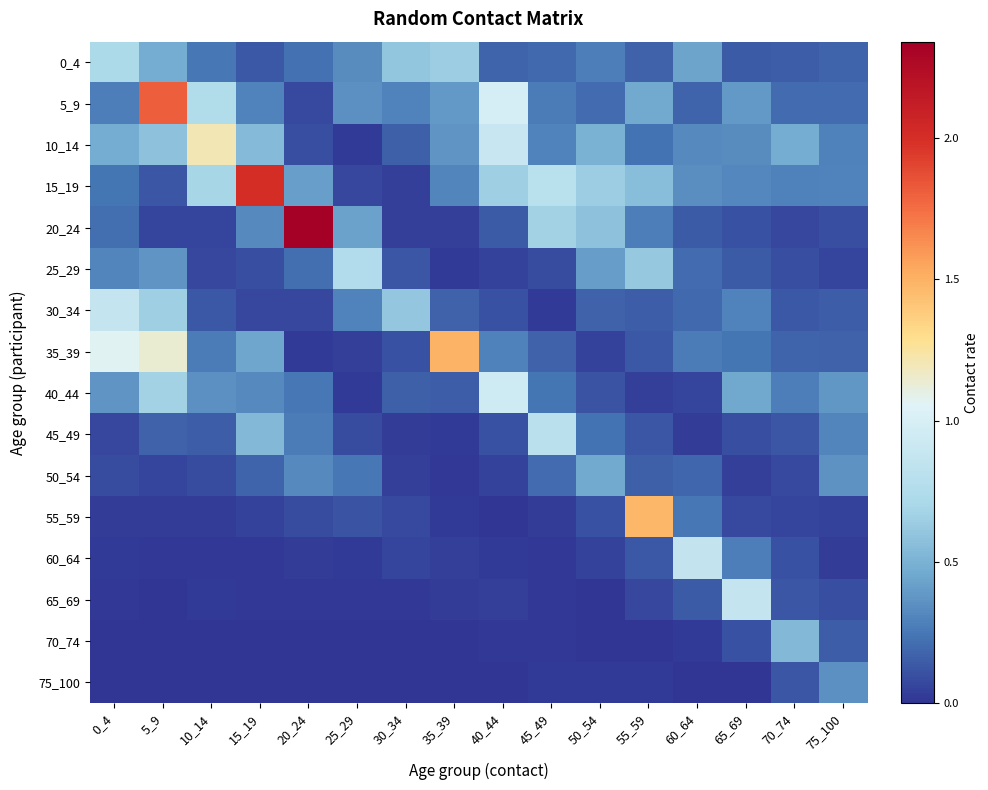

Reading left to right, list all the values displayed in this chart.

0_4: 0_4=0.7	5_9=0.5	10_14=0.3	15_19=0.1	20_24=0.2	25_29=0.3	30_34=0.6	35_39=0.6	40_44=0.2	45_49=0.2	50_54=0.3	55_59=0.2	60_64=0.4	65_69=0.1	70_74=0.2	75_100=0.2
5_9: 0_4=0.3	5_9=1.8	10_14=0.7	15_19=0.3	20_24=0.1	25_29=0.3	30_34=0.3	35_39=0.4	40_44=1.0	45_49=0.3	50_54=0.2	55_59=0.5	60_64=0.2	65_69=0.4	70_74=0.2	75_100=0.2
10_14: 0_4=0.5	5_9=0.6	10_14=1.2	15_19=0.5	20_24=0.1	25_29=0.0	30_34=0.2	35_39=0.4	40_44=0.9	45_49=0.3	50_54=0.5	55_59=0.2	60_64=0.3	65_69=0.3	70_74=0.5	75_100=0.3
15_19: 0_4=0.2	5_9=0.1	10_14=0.7	15_19=2.0	20_24=0.4	25_29=0.1	30_34=0.0	35_39=0.3	40_44=0.7	45_49=0.8	50_54=0.6	55_59=0.6	60_64=0.3	65_69=0.3	70_74=0.3	75_100=0.3
20_24: 0_4=0.2	5_9=0.1	10_14=0.1	15_19=0.3	20_24=2.3	25_29=0.4	30_34=0.0	35_39=0.0	40_44=0.1	45_49=0.7	50_54=0.6	55_59=0.3	60_64=0.1	65_69=0.1	70_74=0.1	75_100=0.1
25_29: 0_4=0.3	5_9=0.4	10_14=0.1	15_19=0.1	20_24=0.2	25_29=0.8	30_34=0.1	35_39=0.0	40_44=0.1	45_49=0.1	50_54=0.4	55_59=0.6	60_64=0.2	65_69=0.1	70_74=0.1	75_100=0.1
30_34: 0_4=0.9	5_9=0.7	10_14=0.1	15_19=0.1	20_24=0.1	25_29=0.3	30_34=0.6	35_39=0.2	40_44=0.1	45_49=0.0	50_54=0.2	55_59=0.1	60_64=0.2	65_69=0.3	70_74=0.1	75_100=0.2
35_39: 0_4=1.1	5_9=1.1	10_14=0.3	15_19=0.4	20_24=0.0	25_29=0.0	30_34=0.1	35_39=1.5	40_44=0.3	45_49=0.2	50_54=0.1	55_59=0.1	60_64=0.3	65_69=0.2	70_74=0.2	75_100=0.2
40_44: 0_4=0.4	5_9=0.7	10_14=0.4	15_19=0.3	20_24=0.3	25_29=0.0	30_34=0.2	35_39=0.1	40_44=0.9	45_49=0.2	50_54=0.1	55_59=0.0	60_64=0.1	65_69=0.5	70_74=0.3	75_100=0.4
45_49: 0_4=0.1	5_9=0.2	10_14=0.2	15_19=0.5	20_24=0.3	25_29=0.1	30_34=0.0	35_39=0.0	40_44=0.1	45_49=0.8	50_54=0.2	55_59=0.1	60_64=0.0	65_69=0.1	70_74=0.1	75_100=0.3
50_54: 0_4=0.1	5_9=0.1	10_14=0.1	15_19=0.2	20_24=0.3	25_29=0.2	30_34=0.0	35_39=0.0	40_44=0.0	45_49=0.2	50_54=0.5	55_59=0.2	60_64=0.2	65_69=0.0	70_74=0.1	75_100=0.4
55_59: 0_4=0.0	5_9=0.0	10_14=0.0	15_19=0.1	20_24=0.1	25_29=0.1	30_34=0.1	35_39=0.0	40_44=0.0	45_49=0.0	50_54=0.1	55_59=1.5	60_64=0.3	65_69=0.1	70_74=0.1	75_100=0.1
60_64: 0_4=0.0	5_9=0.0	10_14=0.0	15_19=0.0	20_24=0.0	25_29=0.0	30_34=0.1	35_39=0.0	40_44=0.0	45_49=0.0	50_54=0.0	55_59=0.1	60_64=0.9	65_69=0.3	70_74=0.1	75_100=0.0
65_69: 0_4=0.0	5_9=0.0	10_14=0.0	15_19=0.0	20_24=0.0	25_29=0.0	30_34=0.0	35_39=0.0	40_44=0.0	45_49=0.0	50_54=0.0	55_59=0.1	60_64=0.1	65_69=0.9	70_74=0.1	75_100=0.1
70_74: 0_4=0.0	5_9=0.0	10_14=0.0	15_19=0.0	20_24=0.0	25_29=0.0	30_34=0.0	35_39=0.0	40_44=0.0	45_49=0.0	50_54=0.0	55_59=0.0	60_64=0.0	65_69=0.1	70_74=0.5	75_100=0.2
75_100: 0_4=0.0	5_9=0.0	10_14=0.0	15_19=0.0	20_24=0.0	25_29=0.0	30_34=0.0	35_39=0.0	40_44=0.0	45_49=0.0	50_54=0.0	55_59=0.0	60_64=0.0	65_69=0.0	70_74=0.1	75_100=0.4